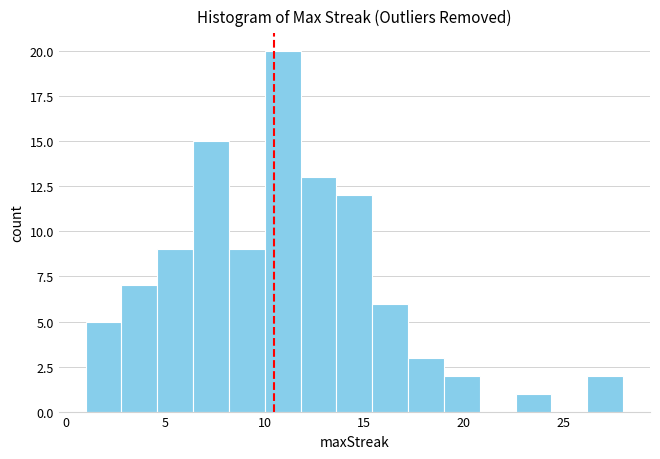

Around what value on the x-axis is the tallest bar? Give the approximate position of its centre, as read against the axis.

11.0